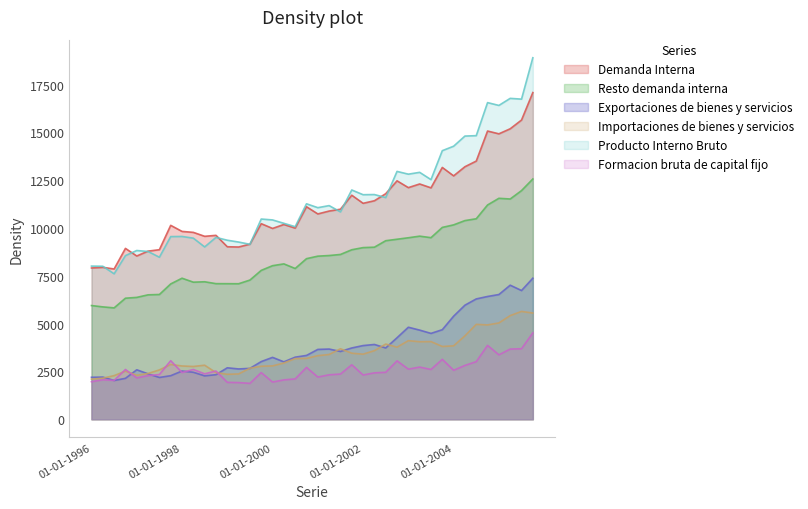

What are all the series names shown in the legend?

Demanda Interna, Resto demanda interna, Exportaciones de bienes y servicios, Importaciones de bienes y servicios, Producto Interno Bruto, Formacion bruta de capital fijo